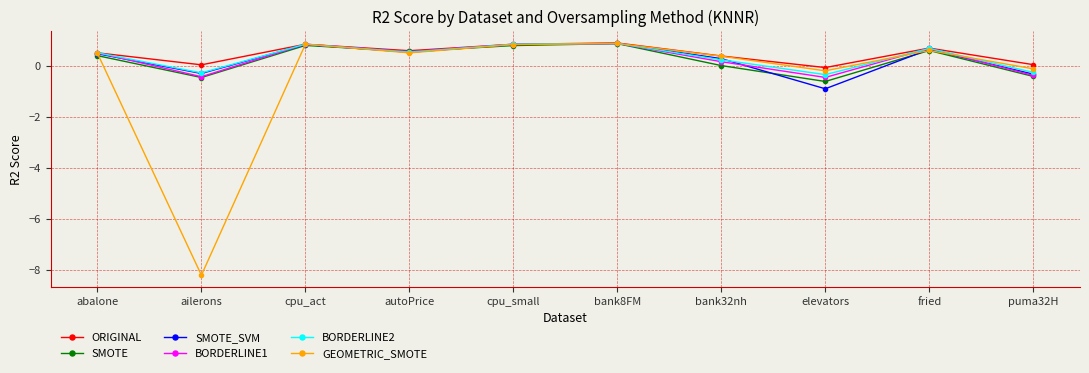

How many interior local valleys does the ORIGINAL series have?

3